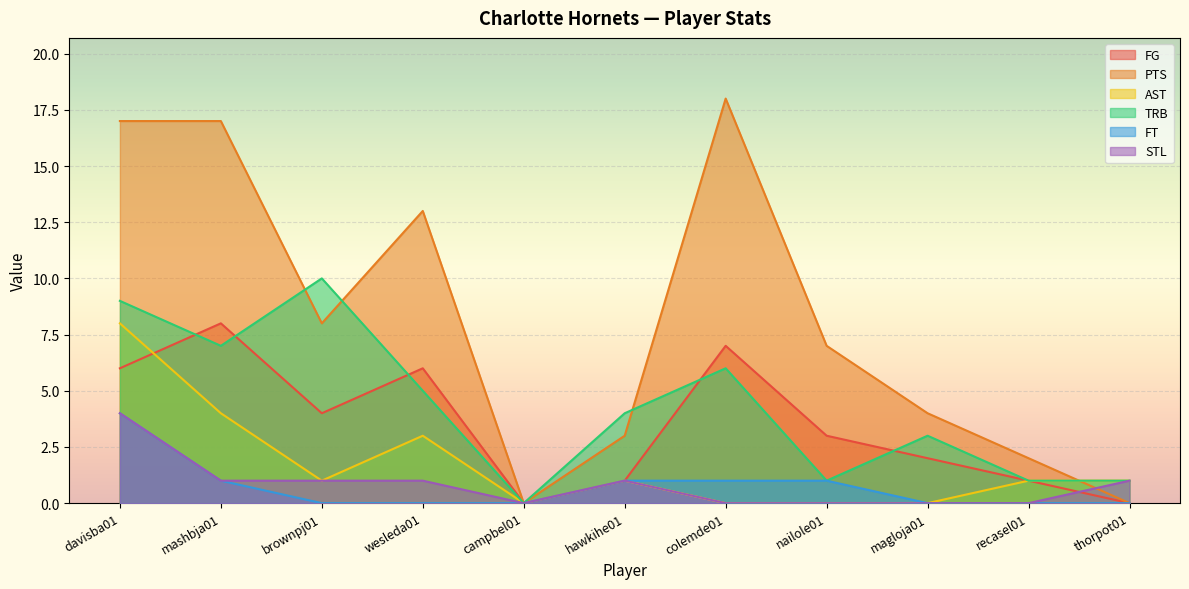

True or false: AST has a value of -3 at magloja01.

False